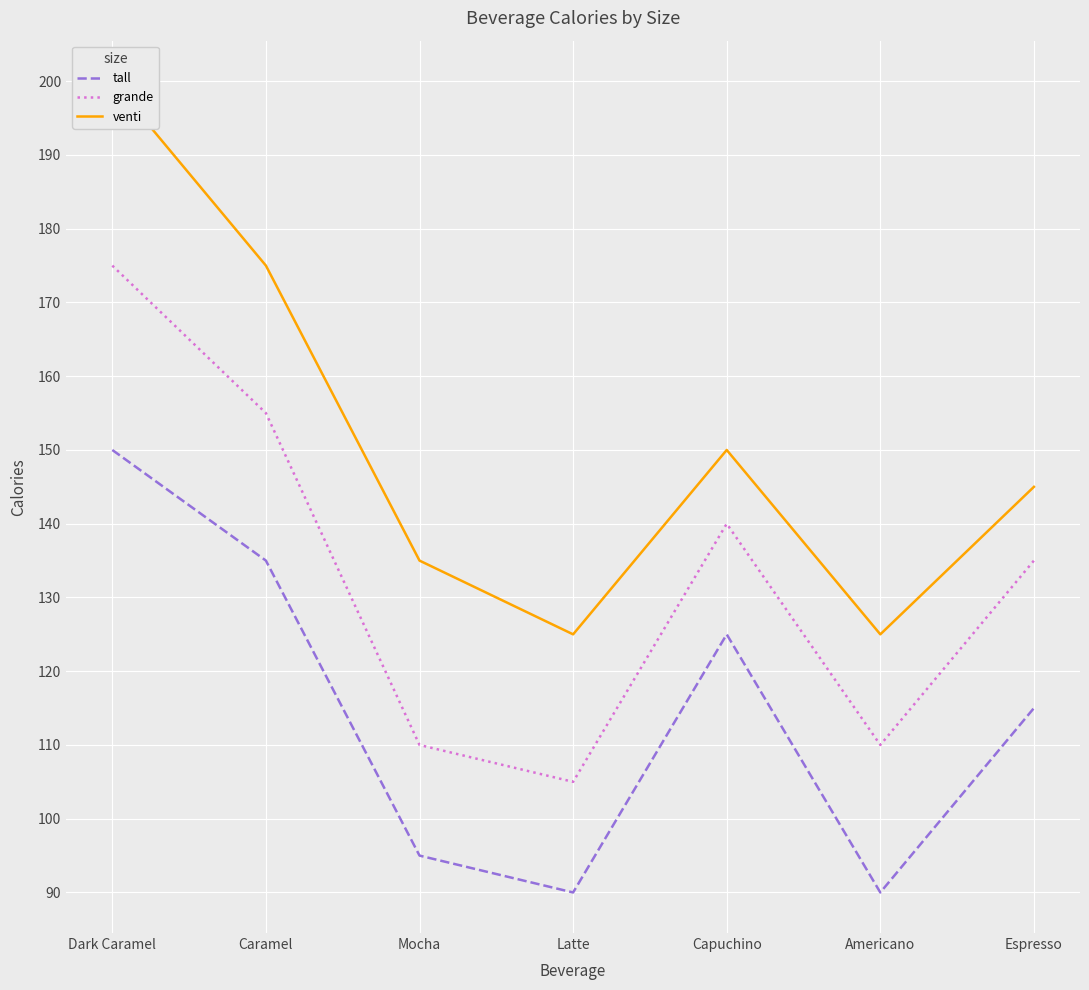

Which series has the largest range (max minus min)?

venti